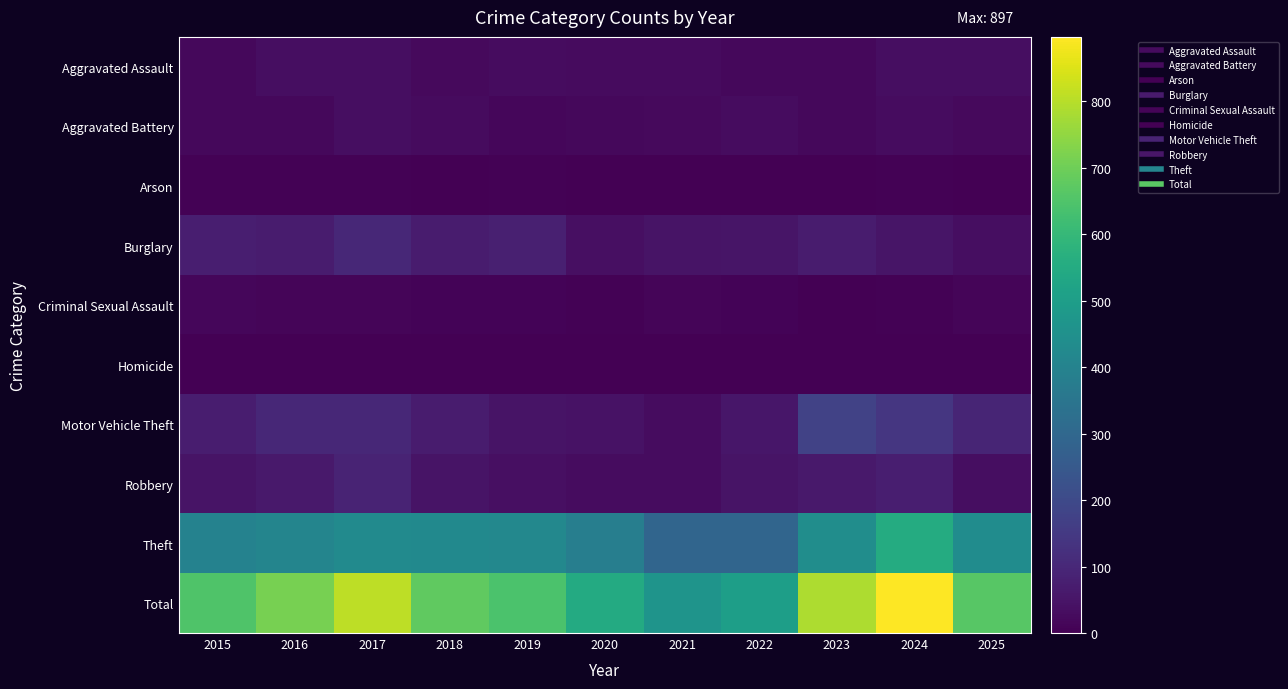

Which series has the widest spread of values?

Total